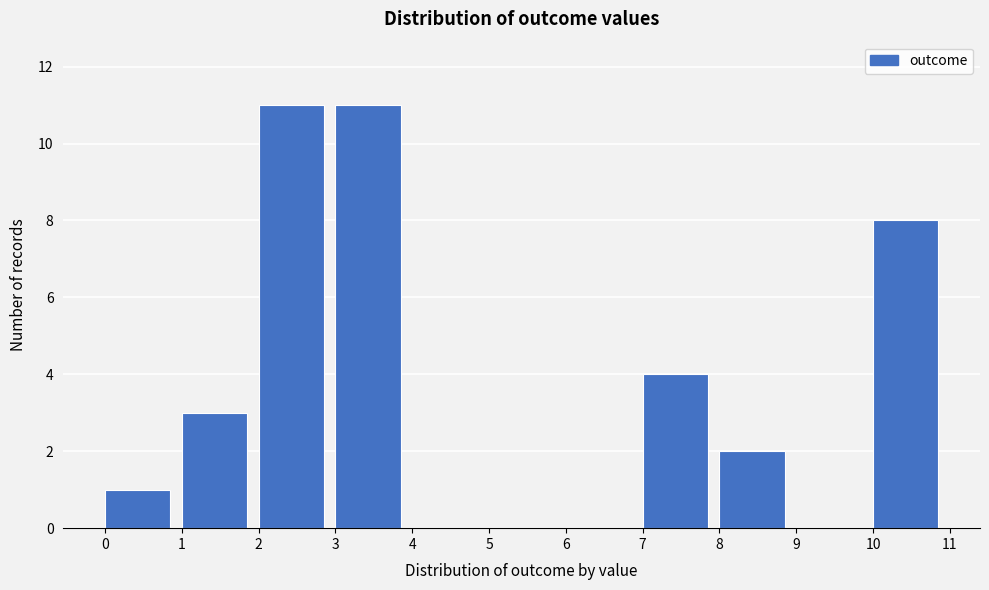

Reading left to right, transcribe this chart: for each bar, give the range it covers on the x-axis and its height. The values are not printed on the chart, so give them approximately, as read against the axis.

0 to 1: 1
1 to 2: 3
2 to 3: 11
3 to 4: 11
4 to 5: 0
5 to 6: 0
6 to 7: 0
7 to 8: 4
8 to 9: 2
9 to 10: 0
10 to 11: 8